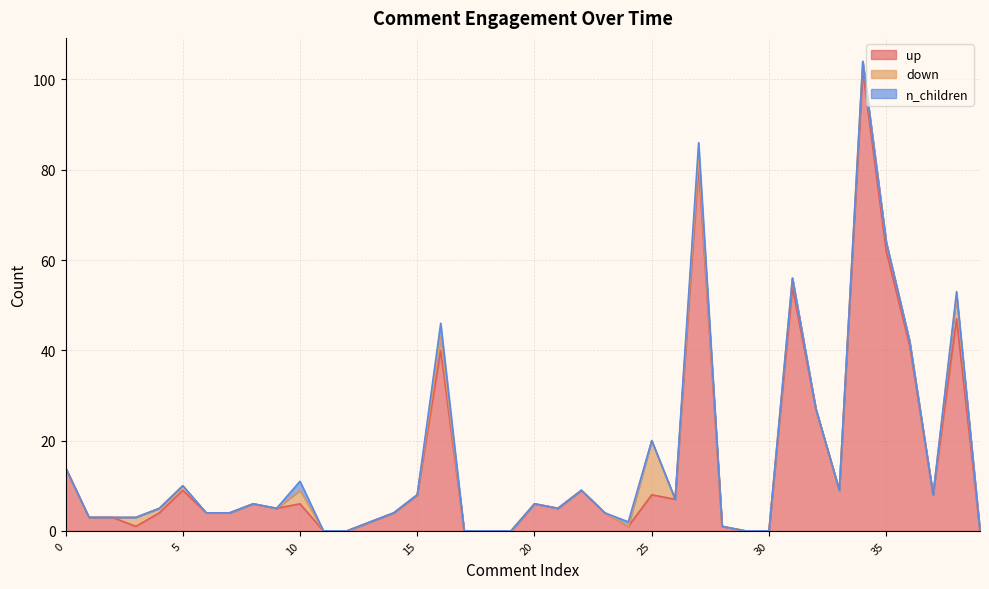

How many data points does each series have?

40